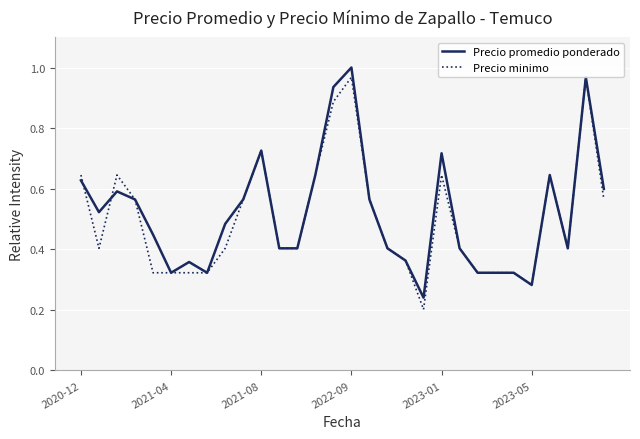

Which series has the widest spread of values?

Precio minimo